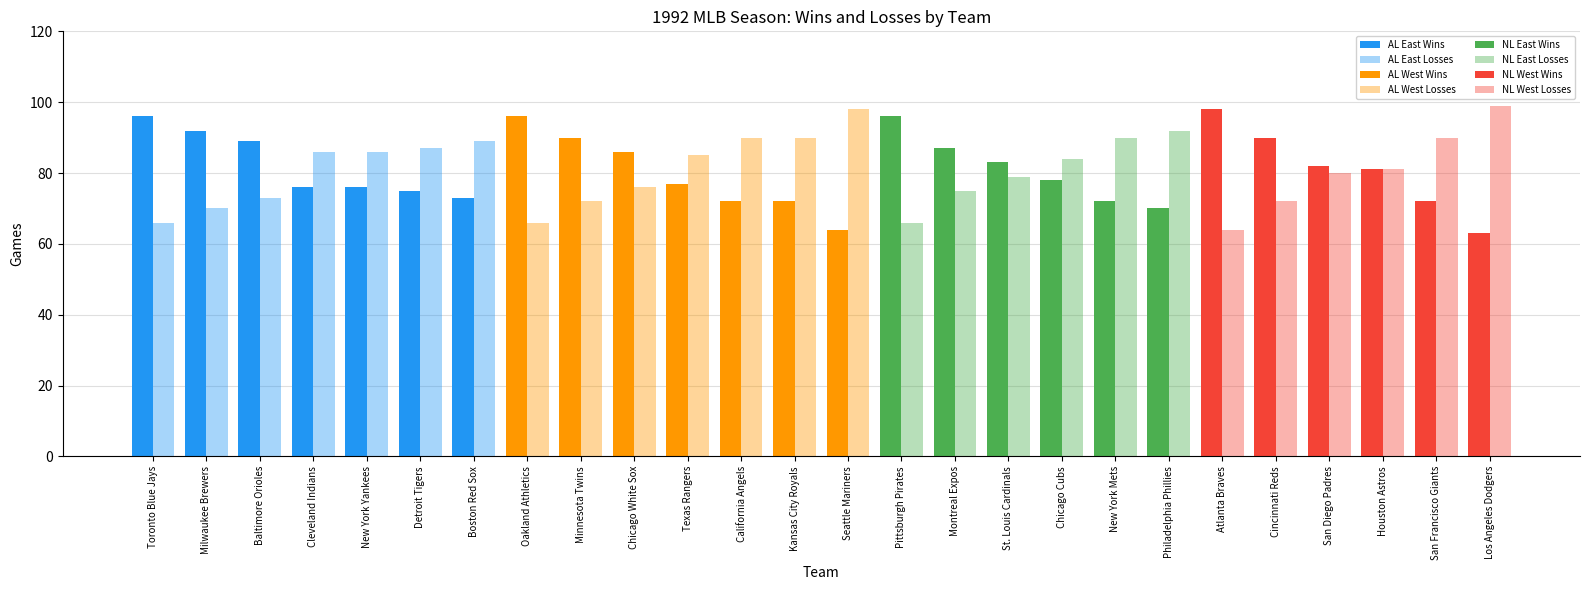

Where is Losses nearest to the value 81?

Houston Astros